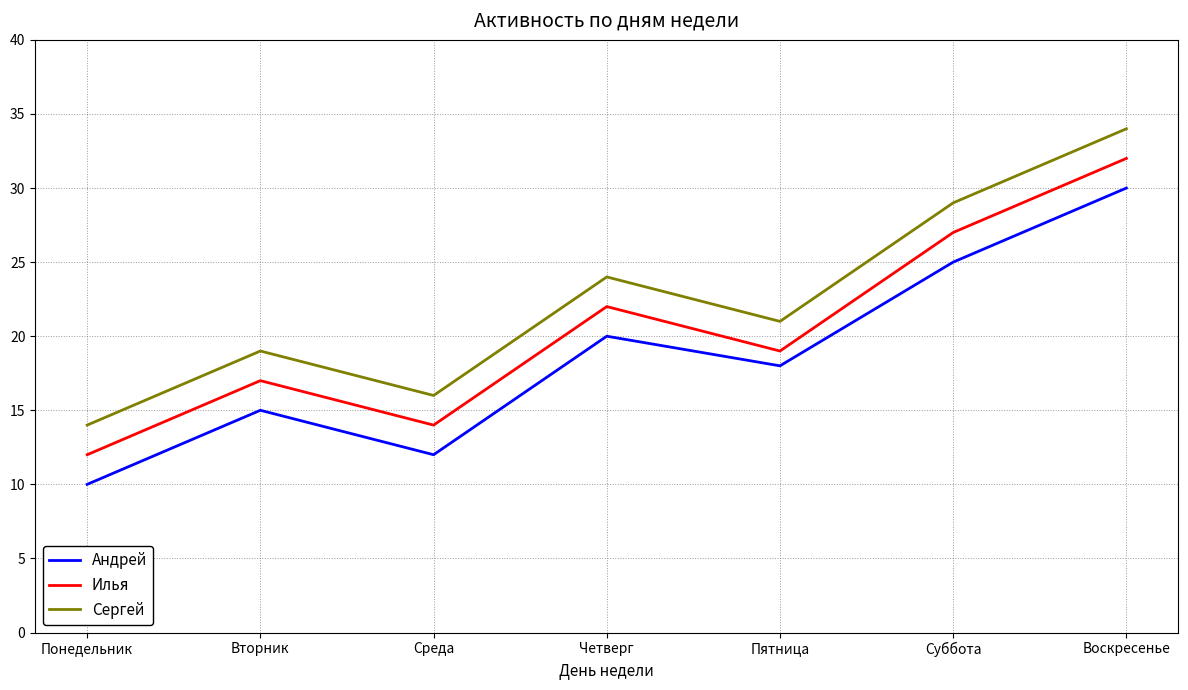

How many lines are shown in the chart?

3